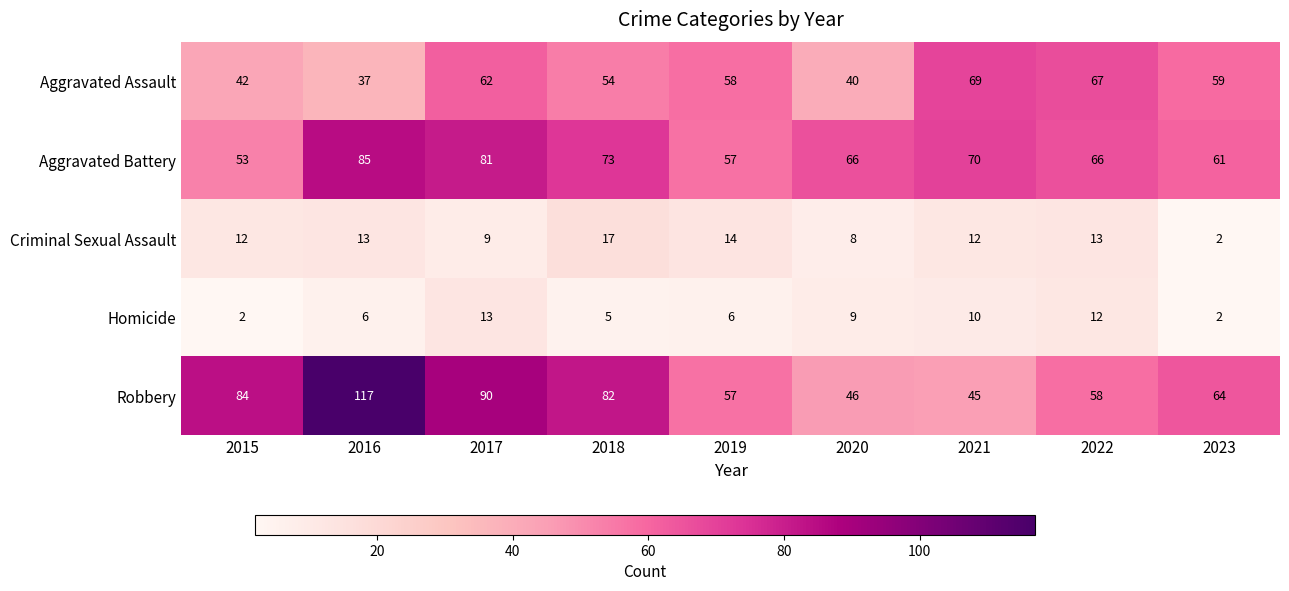

How many distinct data groups are displayed?

5